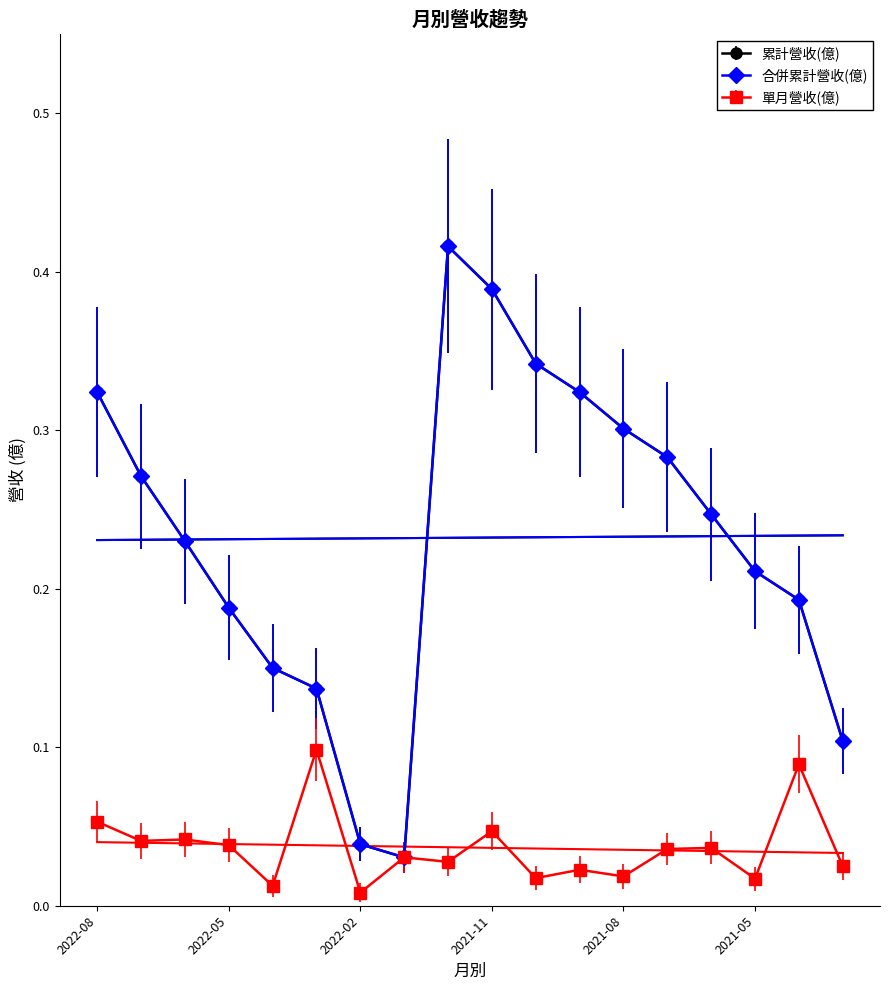

Is the value of 單月營收(億) at 2021-11 greater than the value of 累計營收(億) at 2021-03?

No